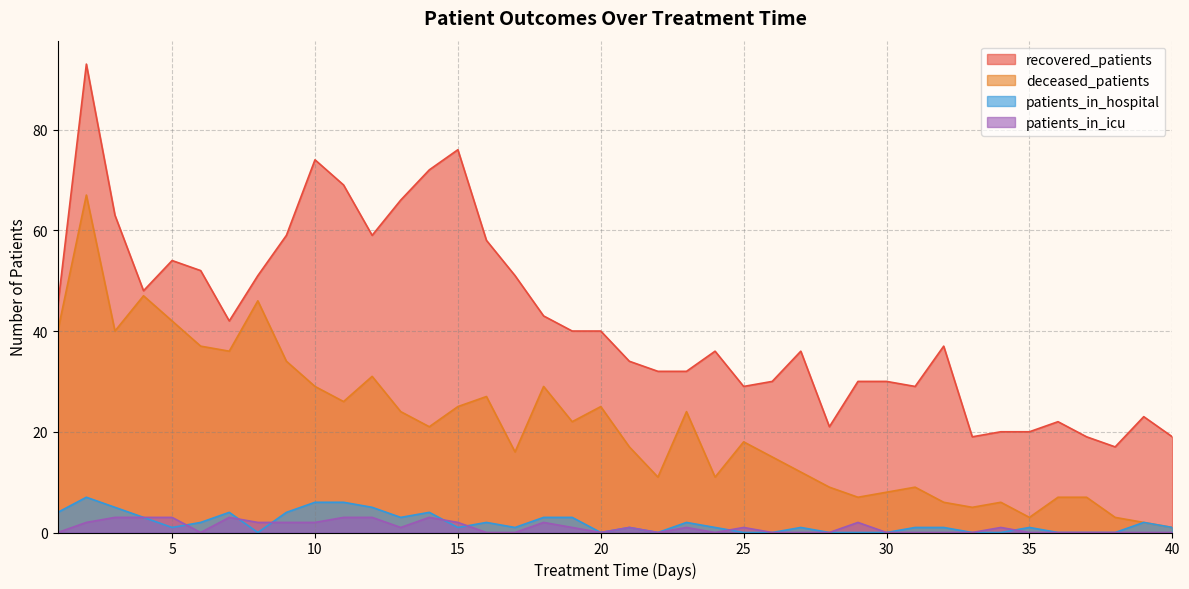

What is the value of the patients_in_hospital point at the 16th from the left?

2